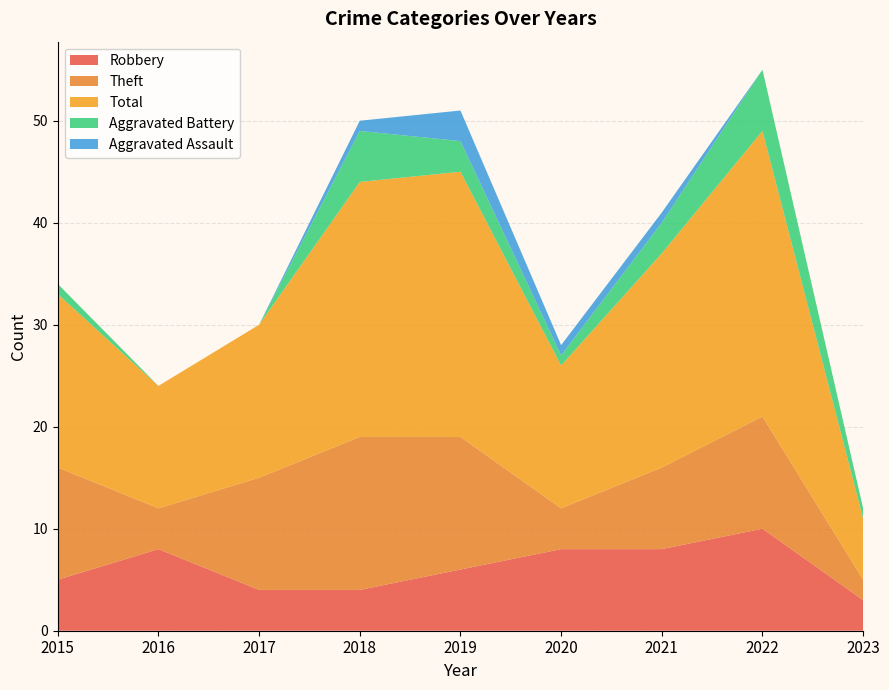

Reading left to right, extract all data points from this chart.

Robbery: 5	8	4	4	6	8	8	10	3
Theft: 11	4	11	15	13	4	8	11	2
Total: 17	12	15	25	26	14	21	28	6
Aggravated Battery: 1	0	0	5	3	1	3	6	1
Aggravated Assault: 0	0	0	1	3	1	1	0	0